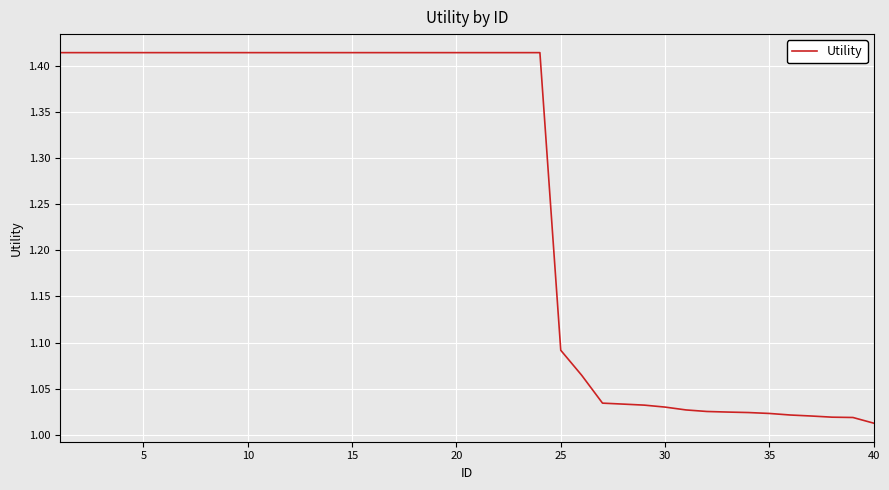

Does the chart display data point markers on the line(s)?

No